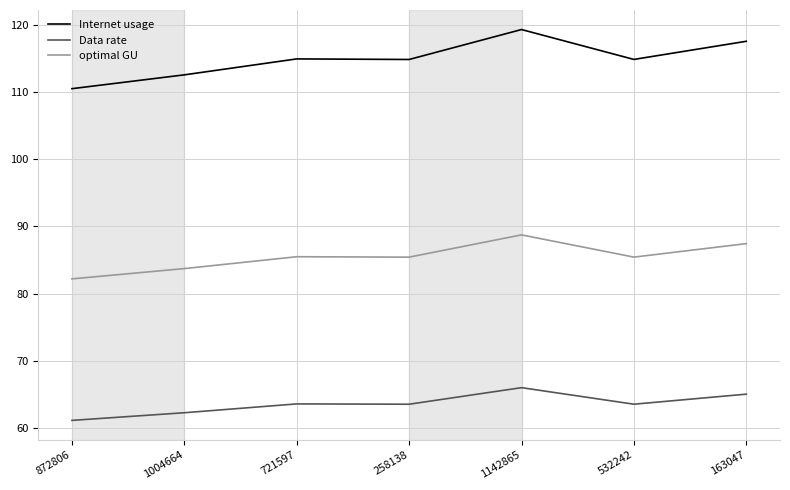

True or false: Data rate and Internet usage cross at least once.

False